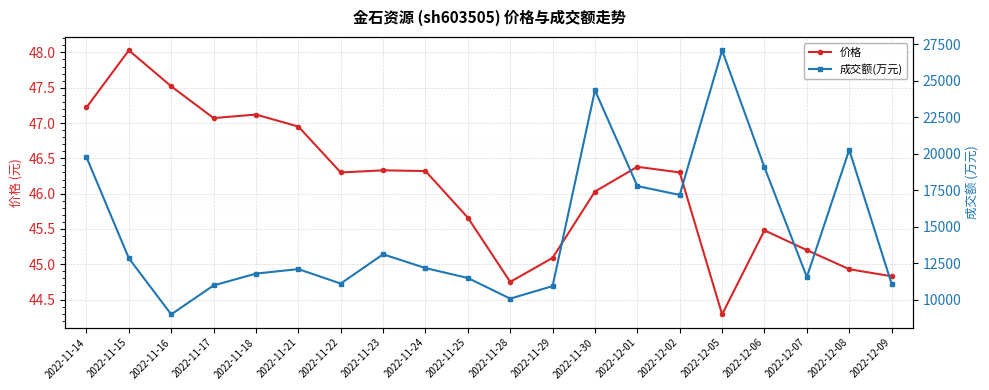

True or false: 价格 has more than 2 interior local peaks.

True